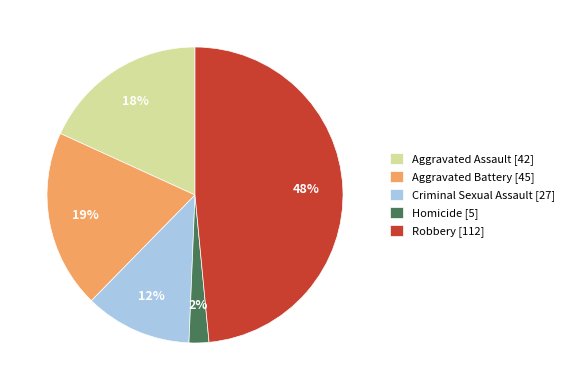

True or false: Aggravated Assault accounts for 8% of the total.

False